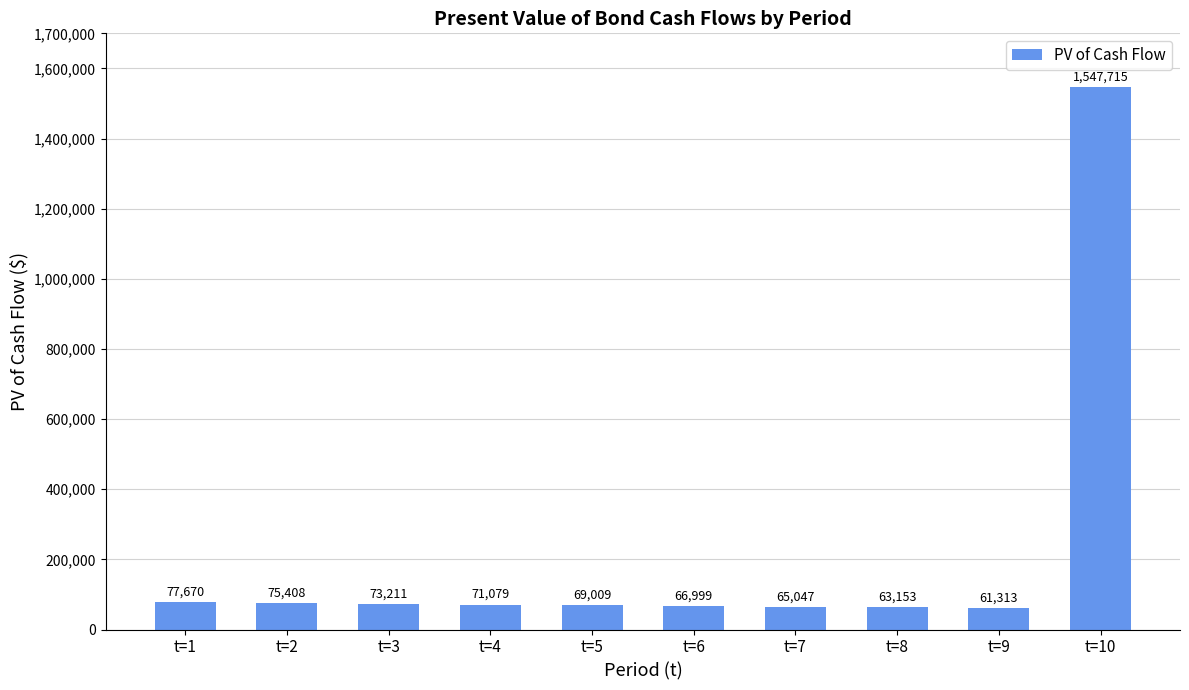

What is the greatest value displayed?

1547715.3